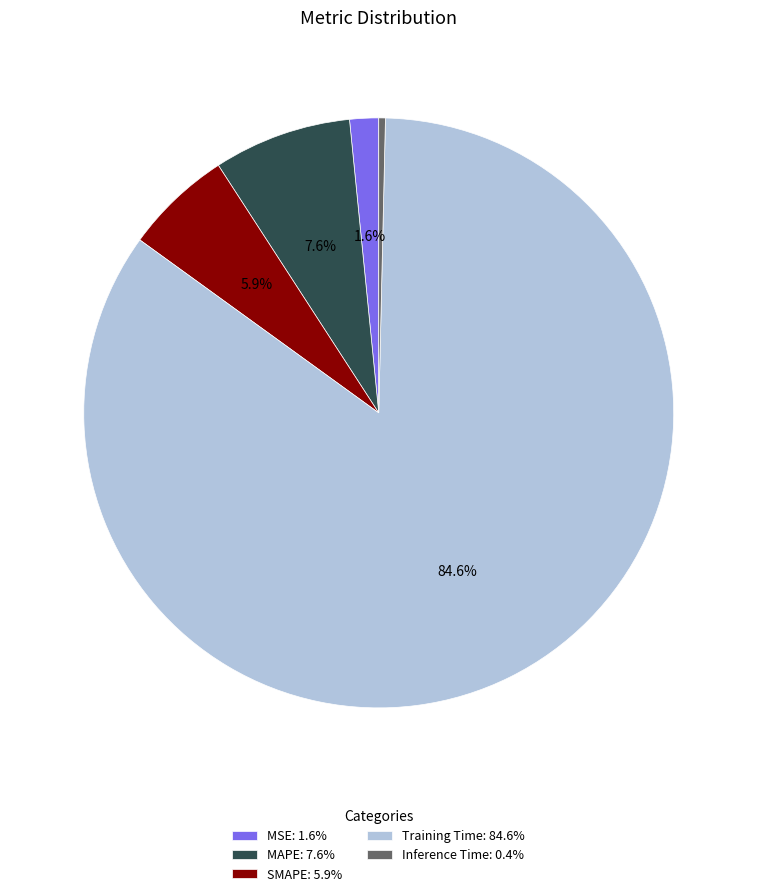

What portion of the pie excludes SMAPE?

94.1%